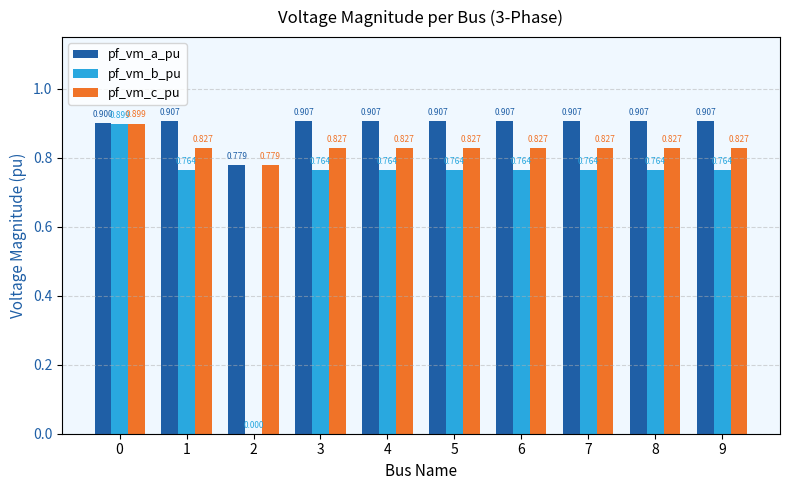

Which series has the widest spread of values?

pf_vm_b_pu